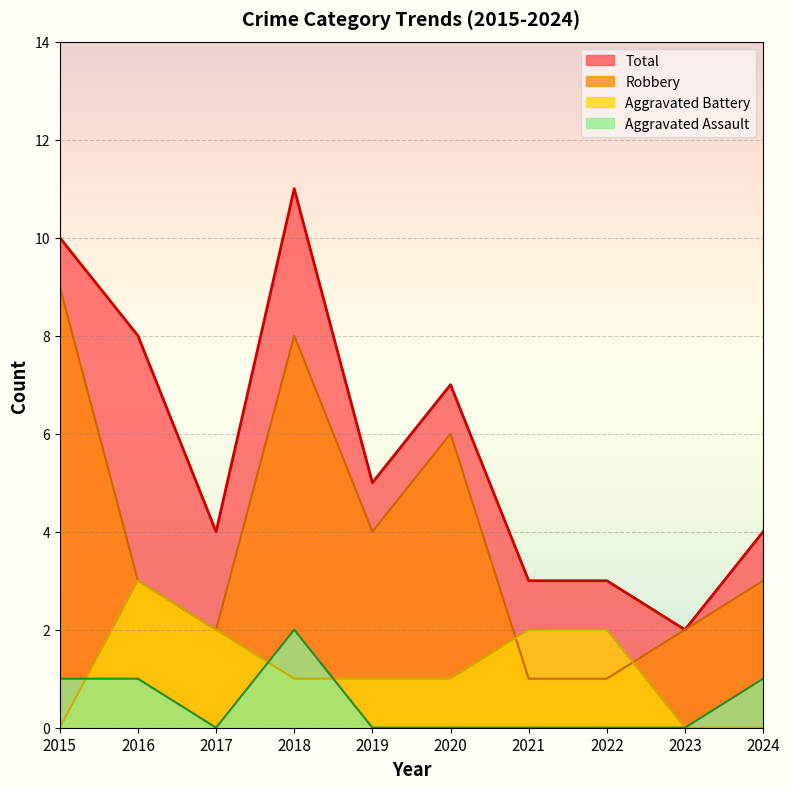

True or false: Aggravated Assault has more than 2 interior local peaks.

False